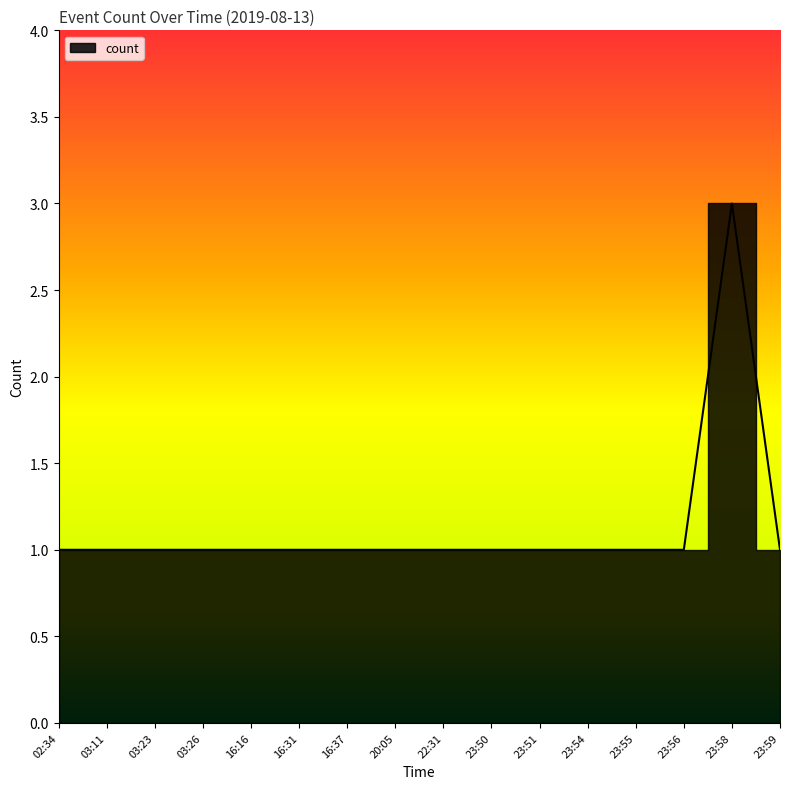

What is the difference between the maximum and minimum values?

2